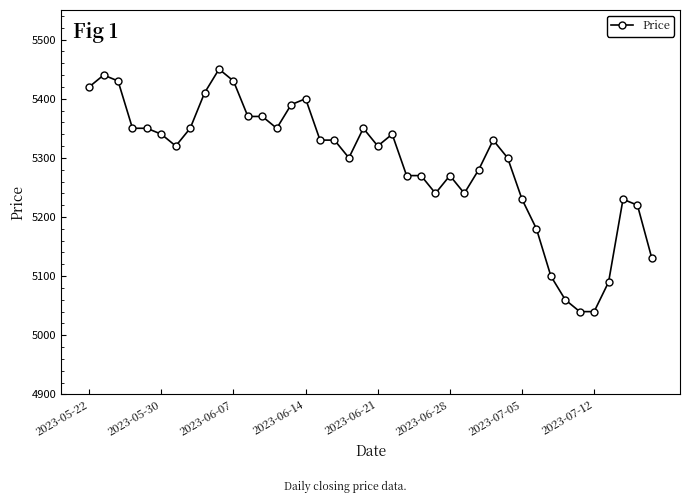

True or false: the data has more than 2 interior local peaks.

True